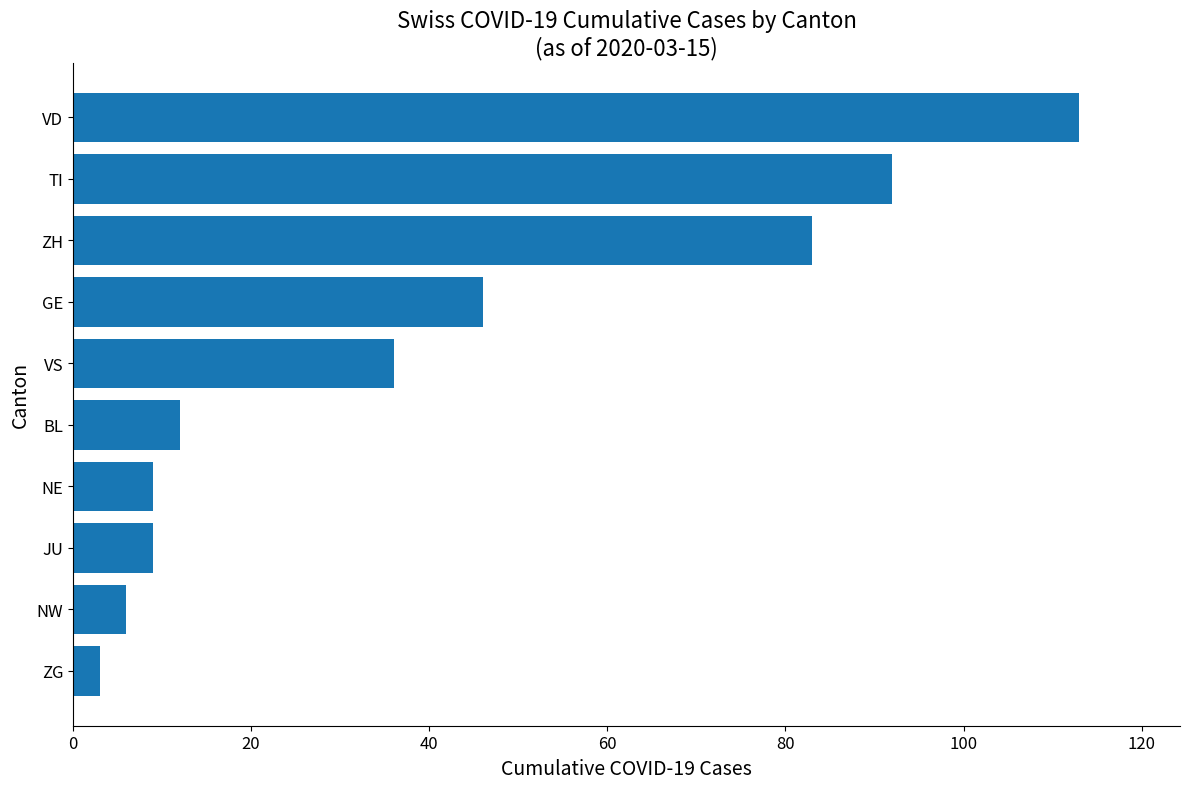

How many bars are there in total?

10